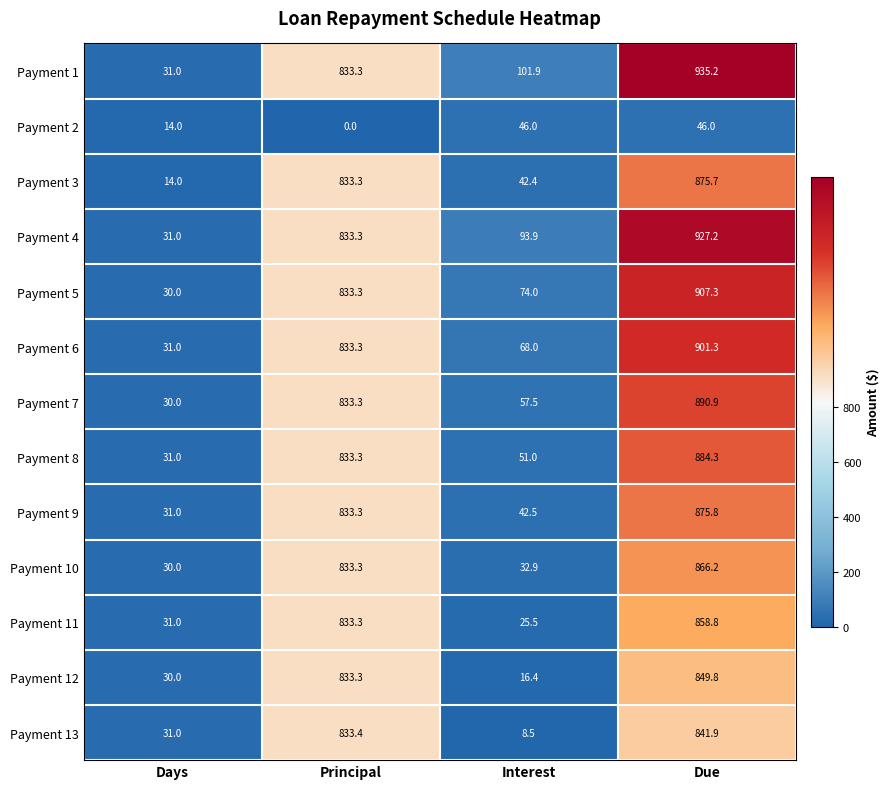

Which label corresponds to the largest value in the chart?

Due